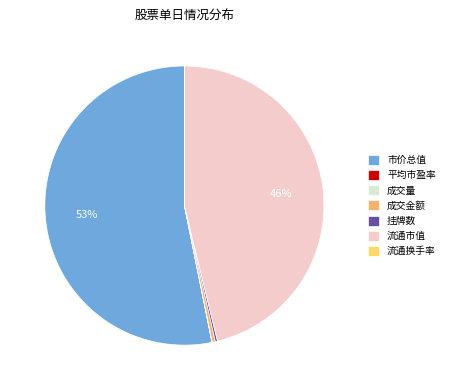

Which slice is the largest?

市价总值